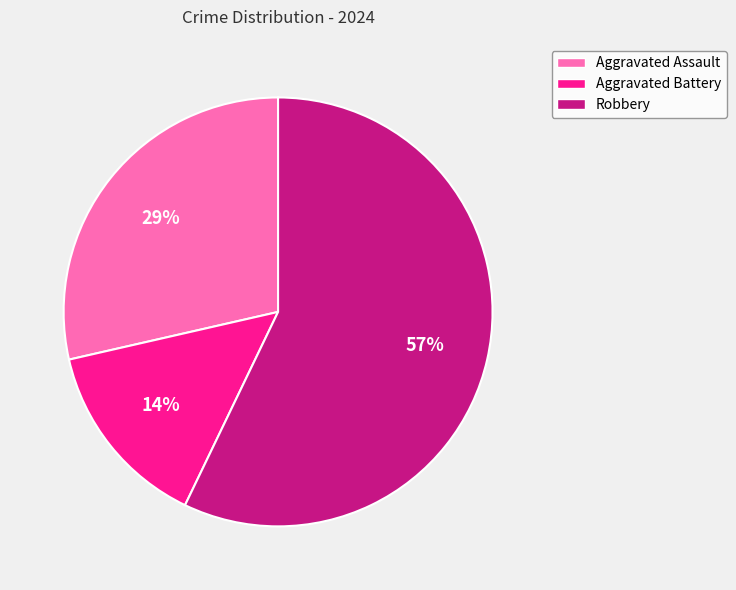

How many segments does this pie chart have?

3